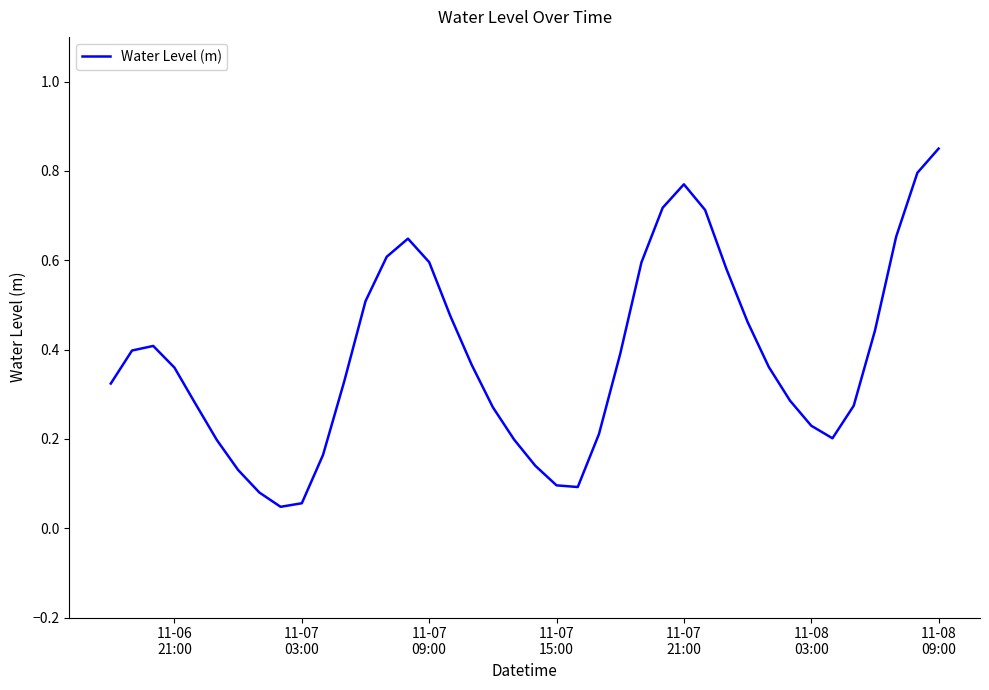

How many lines are shown in the chart?

1